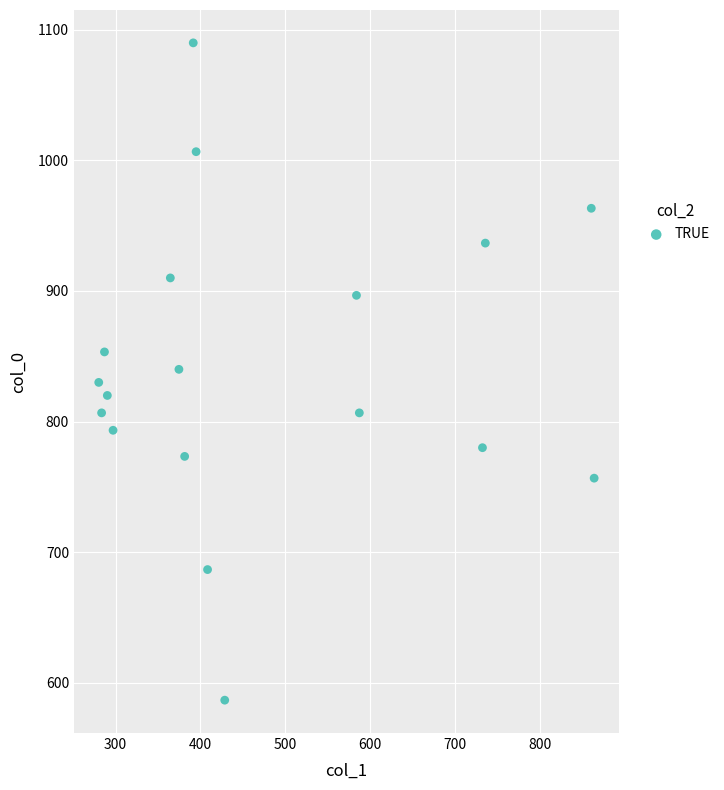

What is the range of Y values (max minus min)?

503.3